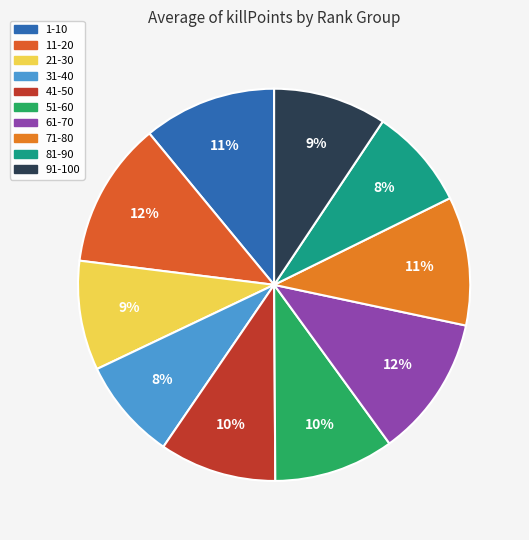

To the nearest percent, what portion does 1-10 represent?

11%